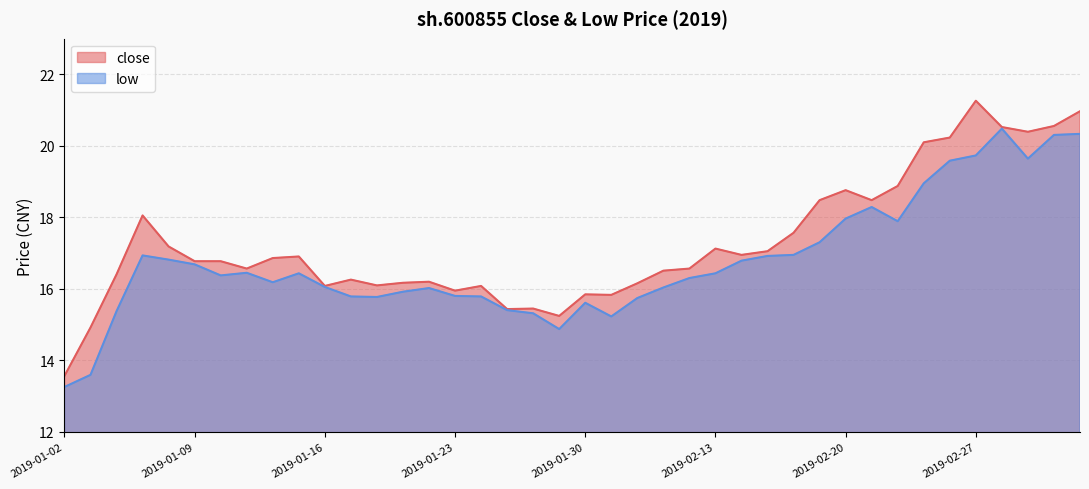

True or false: close has more than 0 points higher than both neighbors.

True